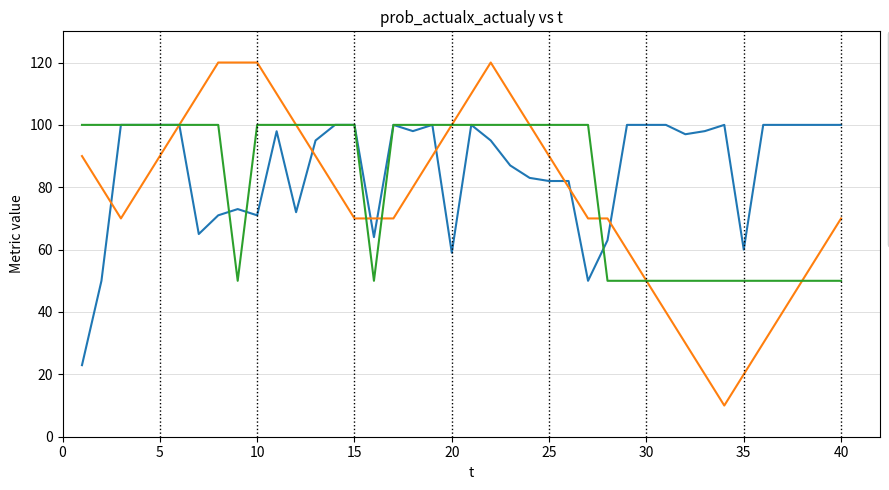

How many lines are shown in the chart?

3